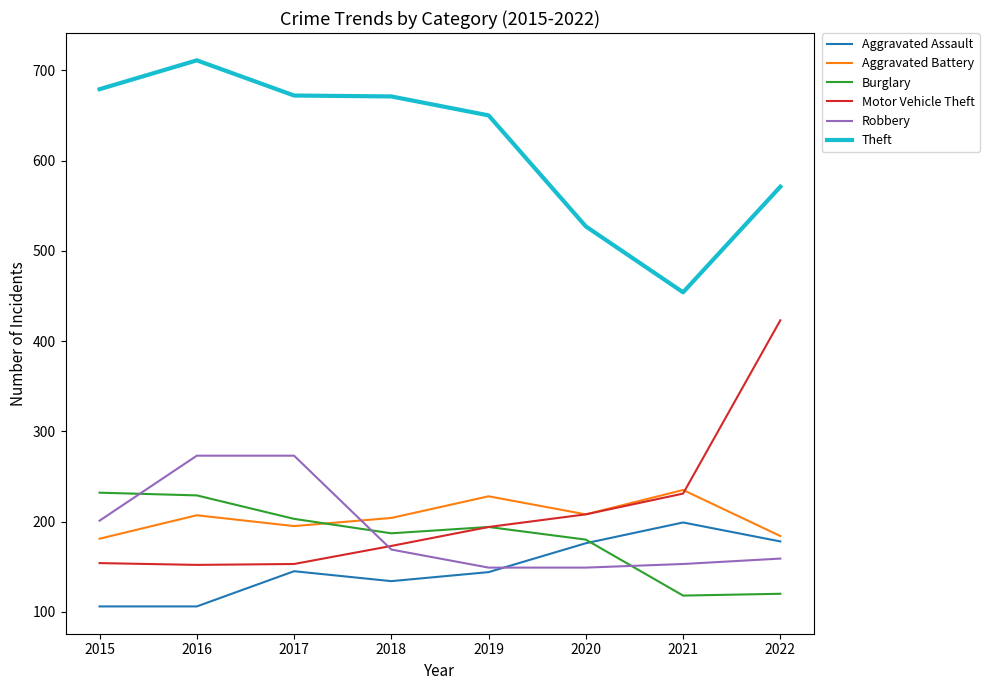

Is it true that Theft equals 650 at 2019?

True